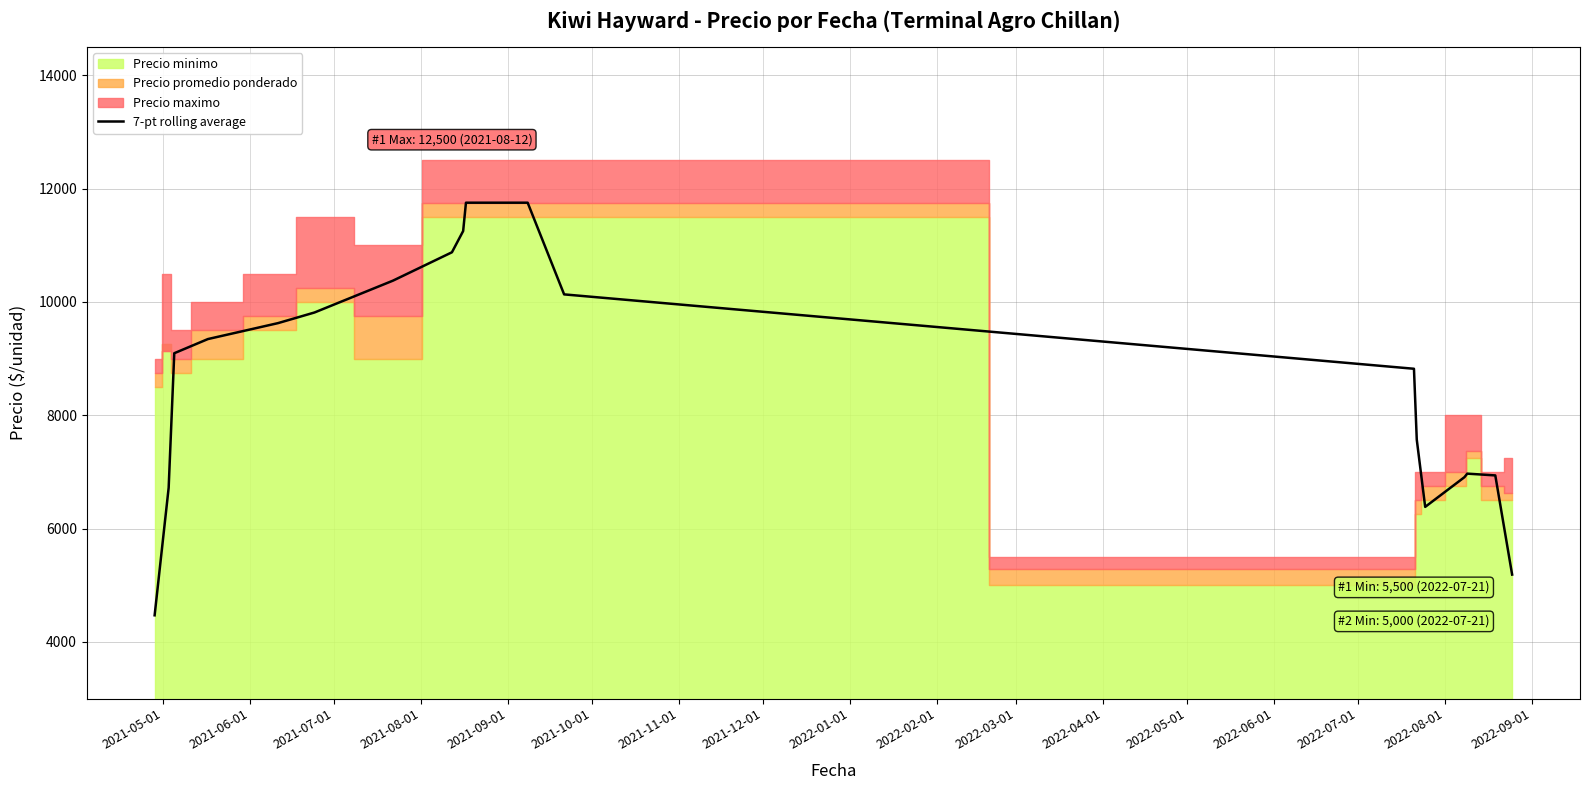

What is the highest value of the 7-pt rolling average series?

11750.0